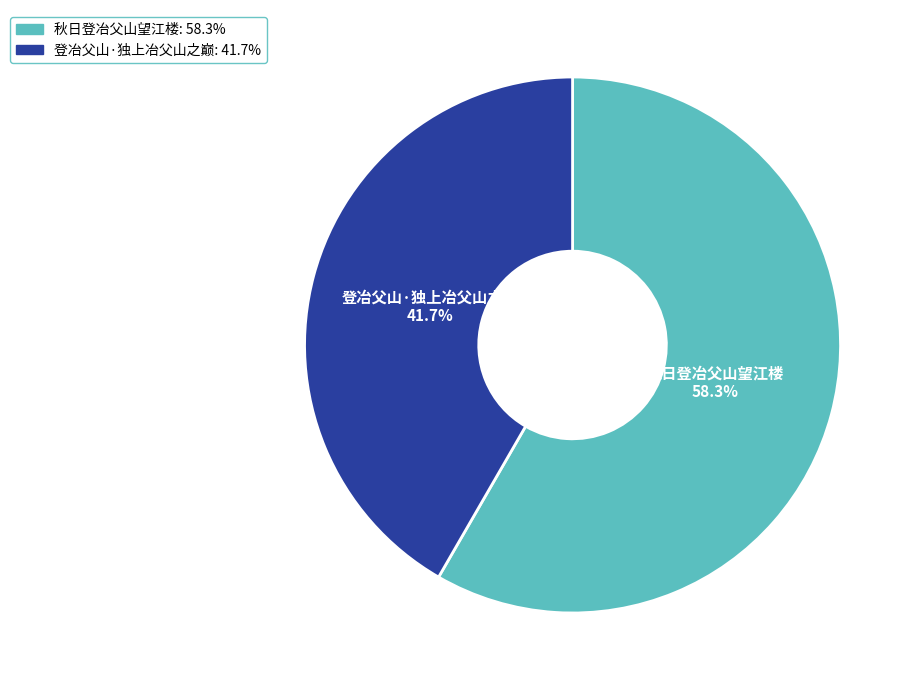

Which category has the biggest portion of the pie?

秋日登冶父山望江楼